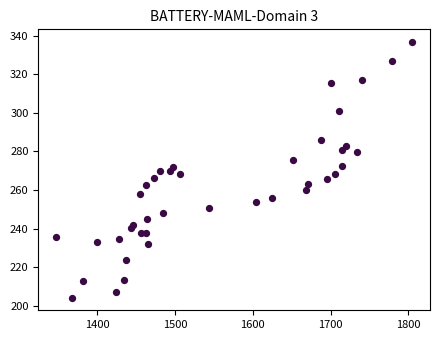

What is the range of X values (max minus min)?

458.1